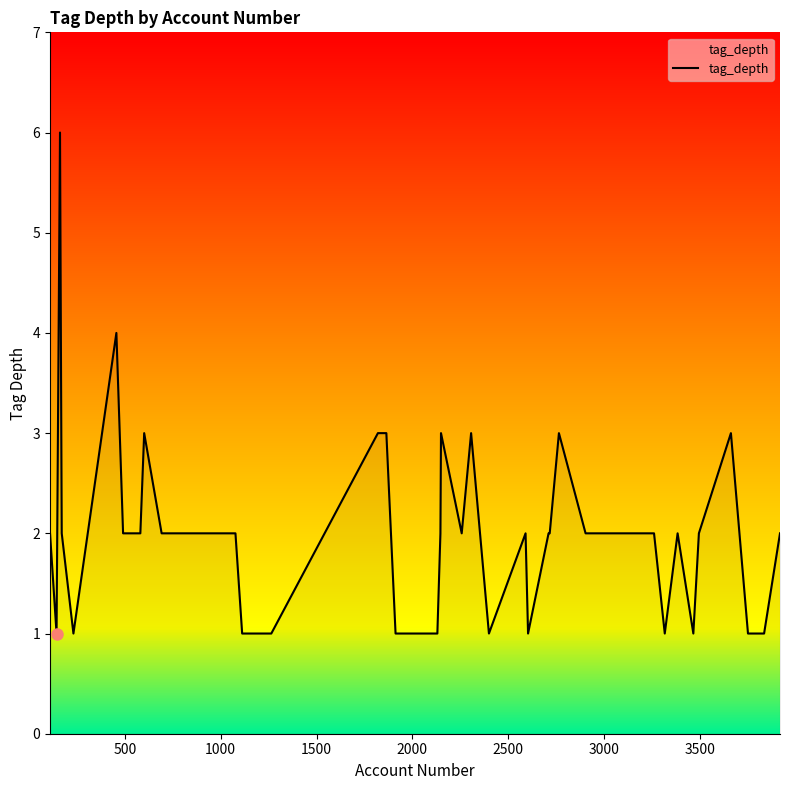

What is the difference between the maximum and minimum values?

5